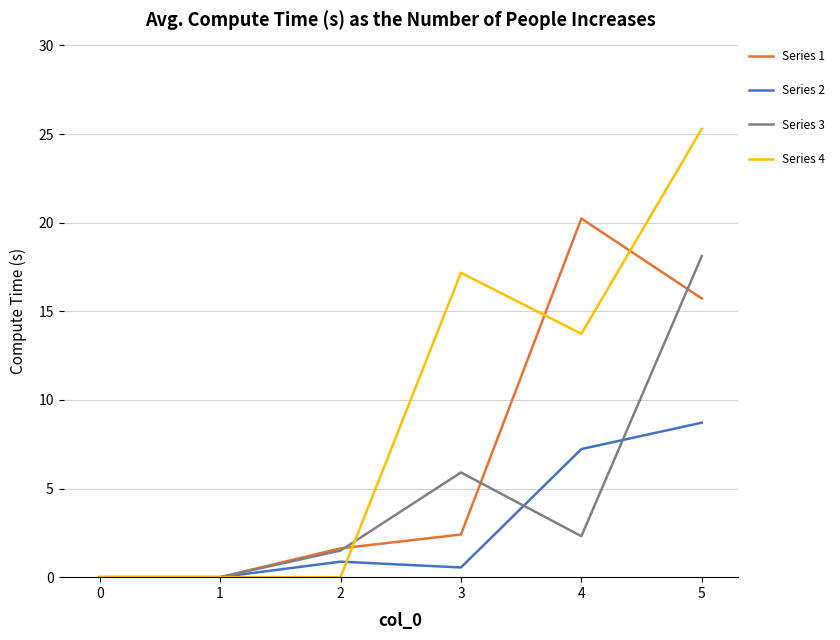

At which category is the sum across all series the highest?

5